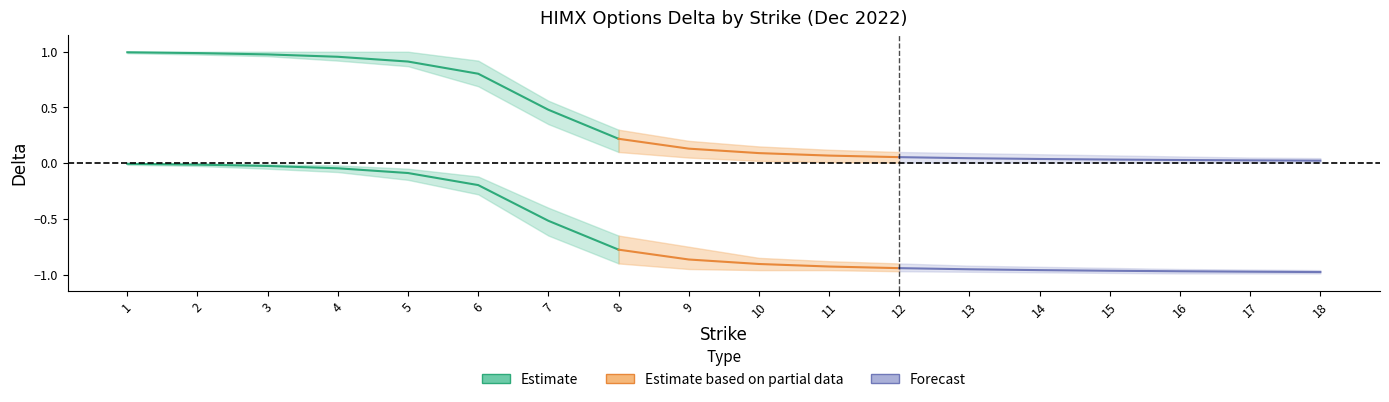

What is the lowest value of the put_delta series?

-1.0